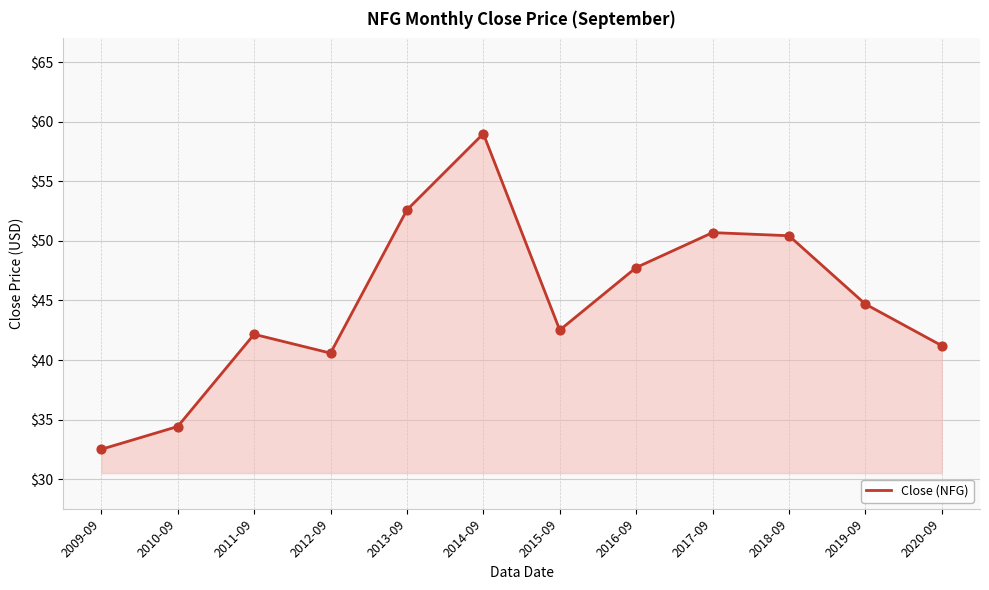

Between 2012-09 and 2014-09, which is larger?

2014-09